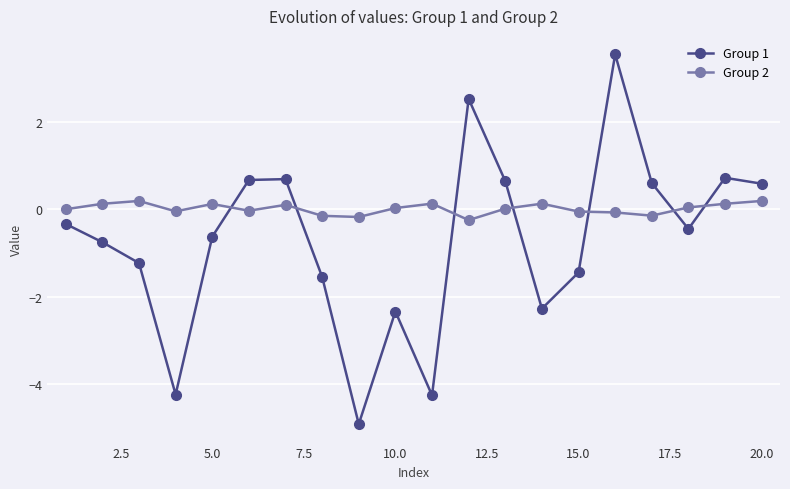

How many lines are shown in the chart?

2